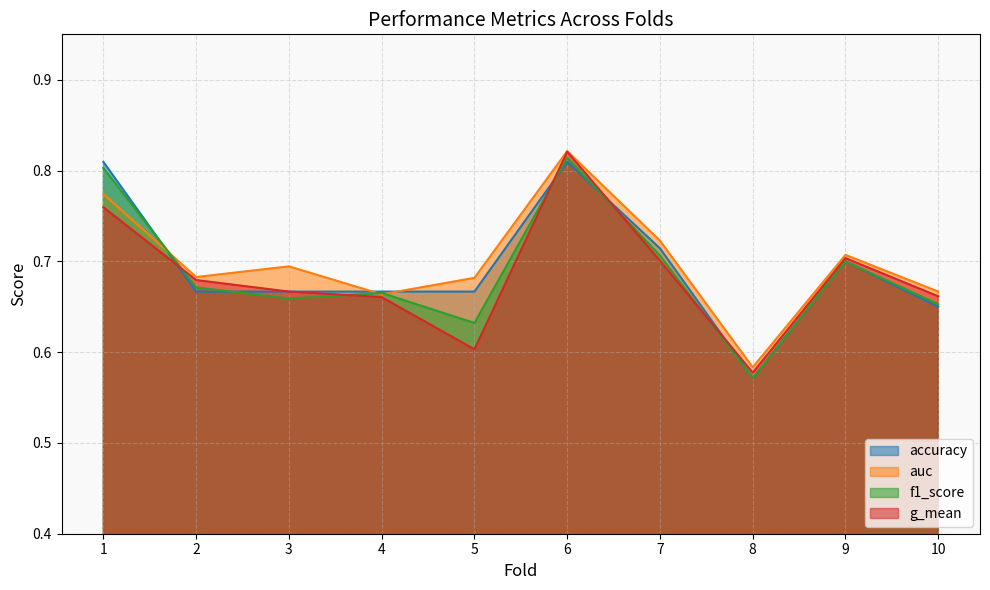

How many lines are shown in the chart?

4